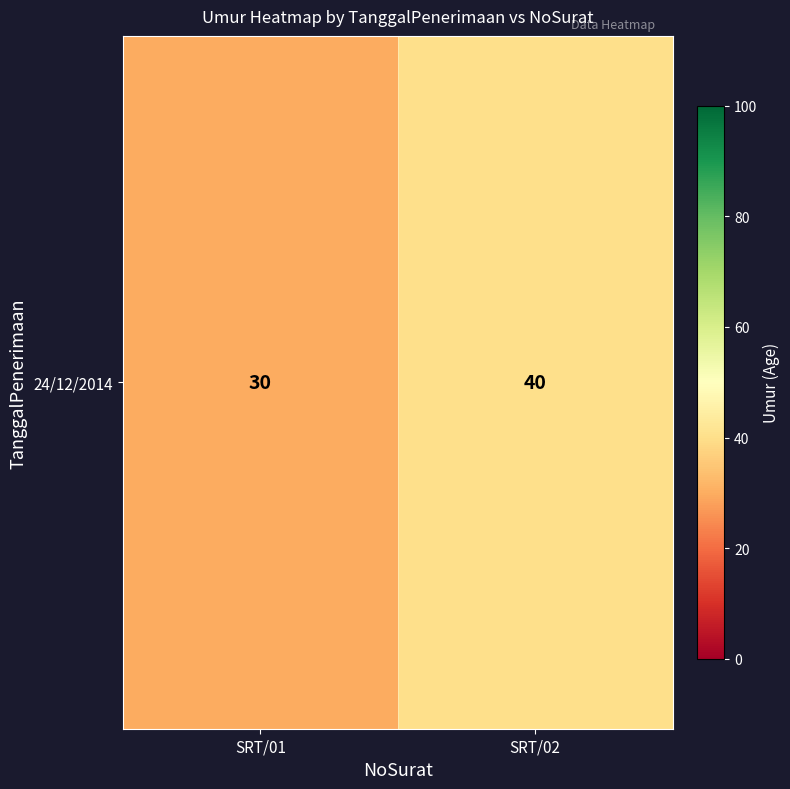

Reading left to right, list all the values displayed in this chart.

30	40